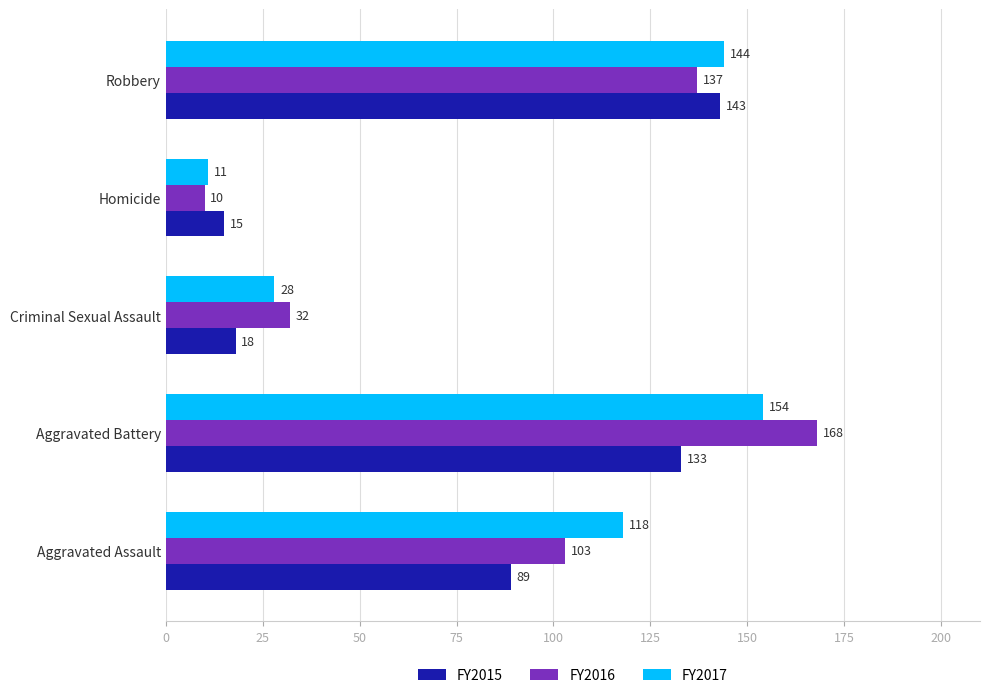

At which category is the sum across all series the highest?

Aggravated Battery